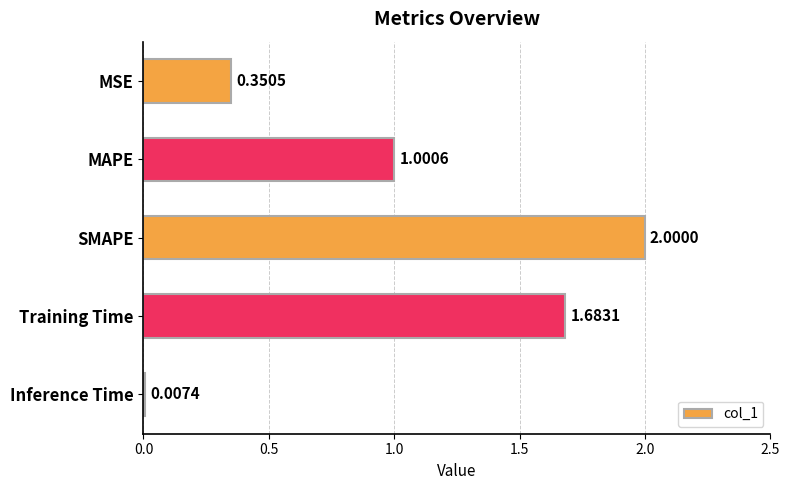

Which has a higher value, MAPE or MSE?

MAPE